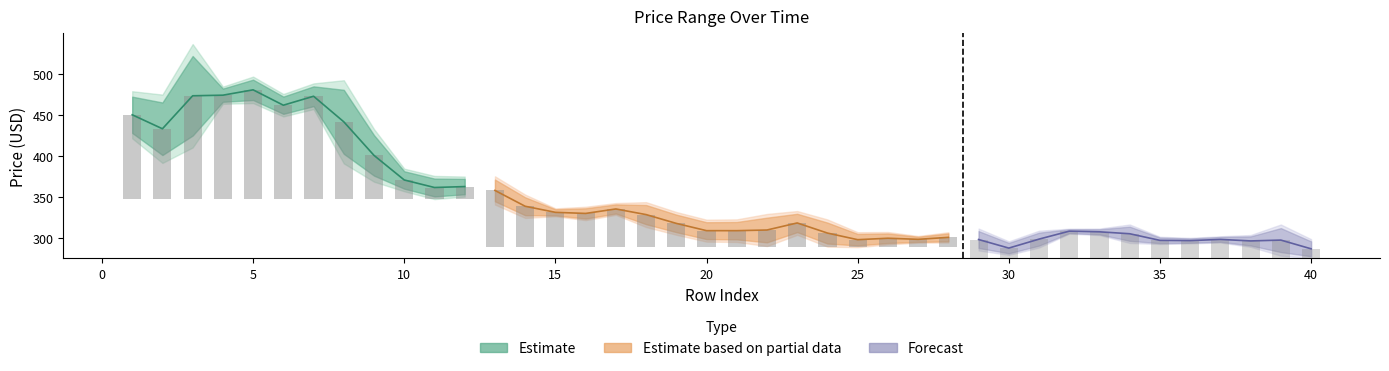

What is the sum of all High values?

14310.5